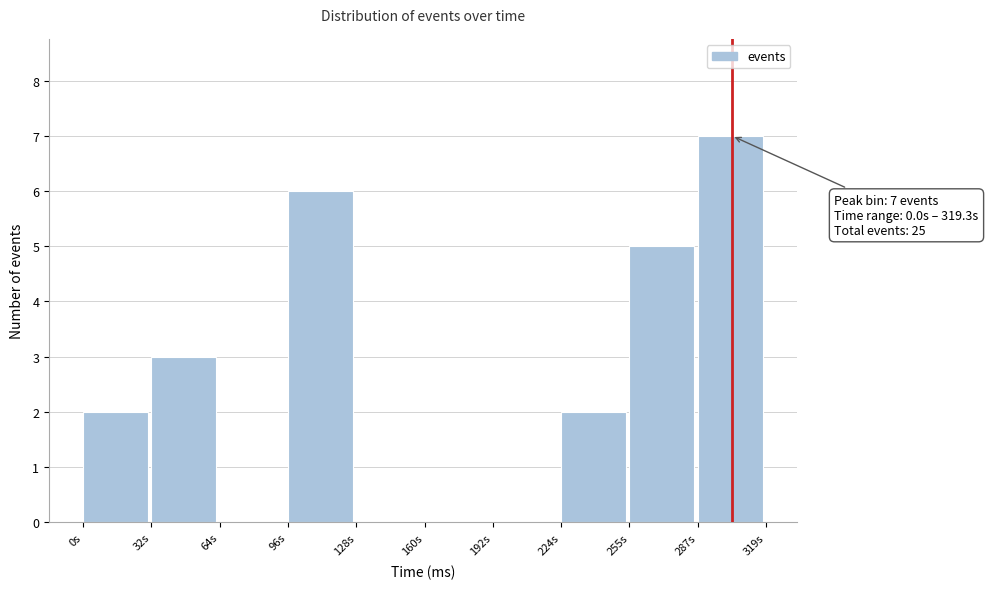

Over which range of the x-axis is the bar tallest?

285 to 320